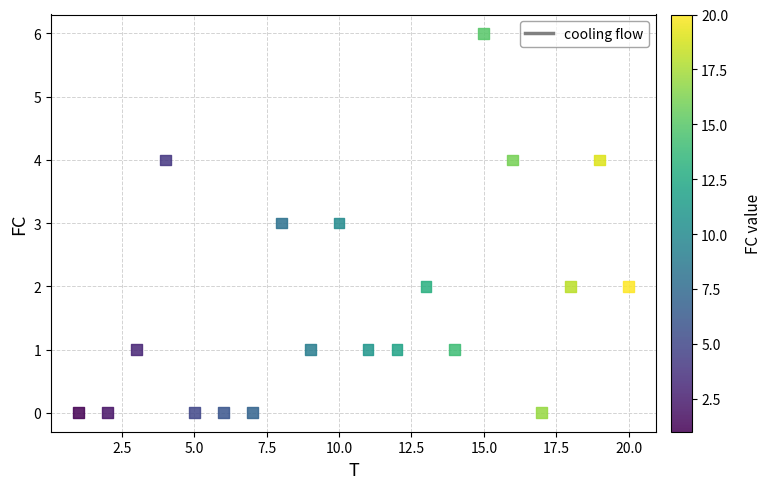

What is the range of X values (max minus min)?

19